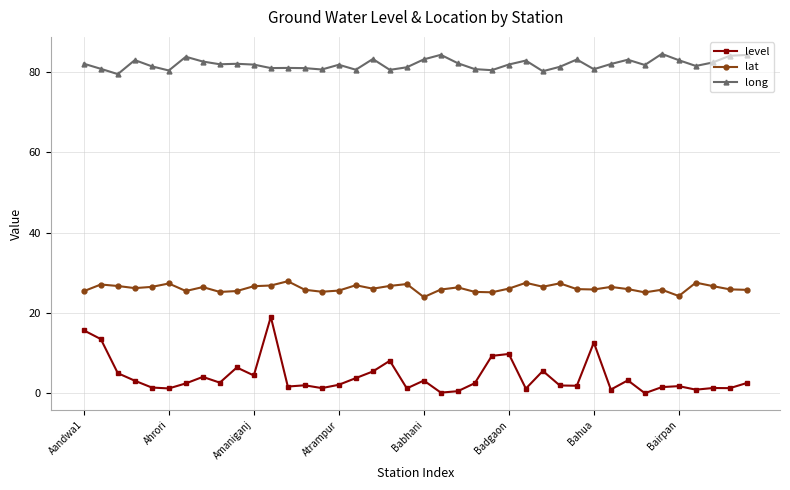

True or false: long and lat intersect in this chart.

False